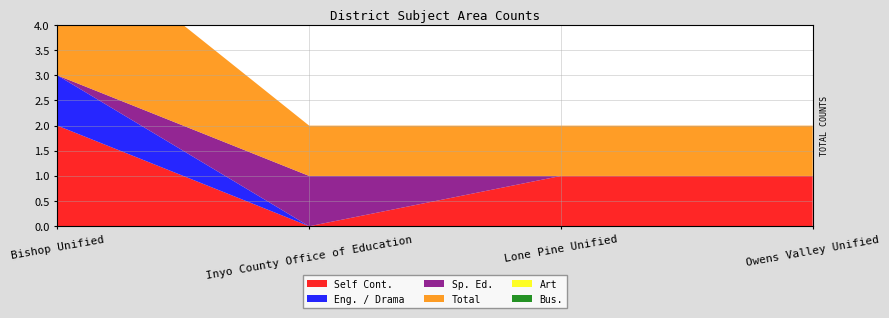

Reading right to left, what are all the values shown in this chart?

Self Cont.: 1	1	0	2
Eng. / Drama: 0	0	0	1
Sp. Ed.: 0	0	1	0
Total: 1	1	1	3
Art: 0	0	0	0
Bus.: 0	0	0	0